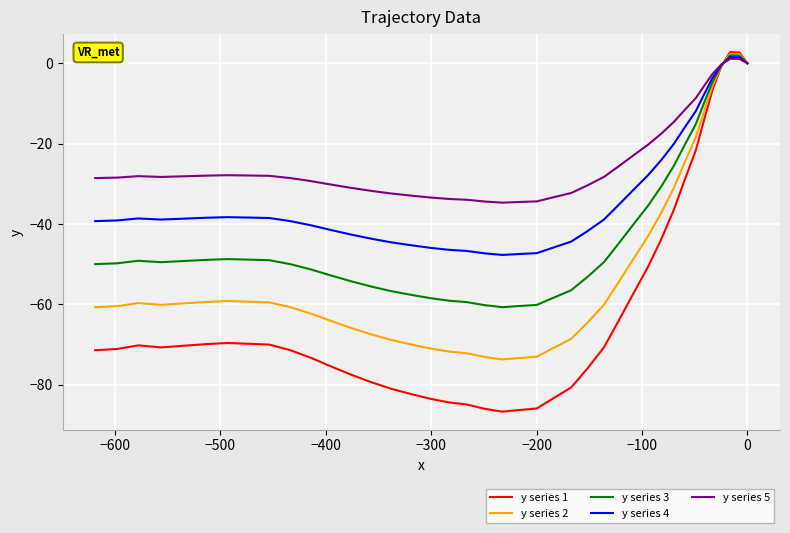

What is the label of the 34th point from the right?

−100